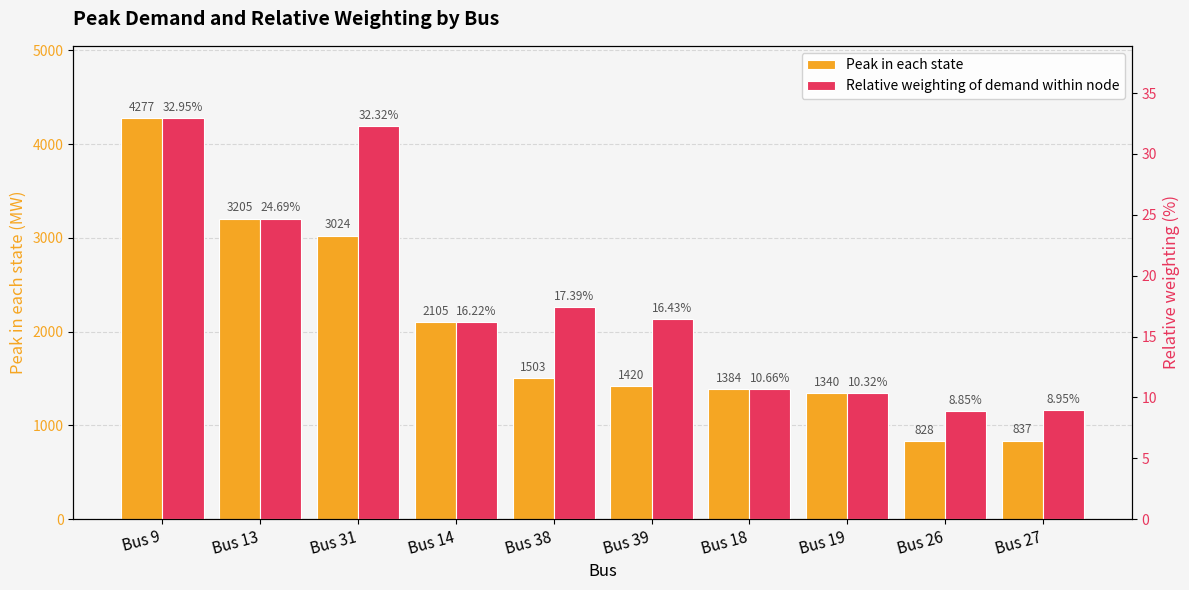

Which has a higher value, Bus 9 or Bus 26?

Bus 9